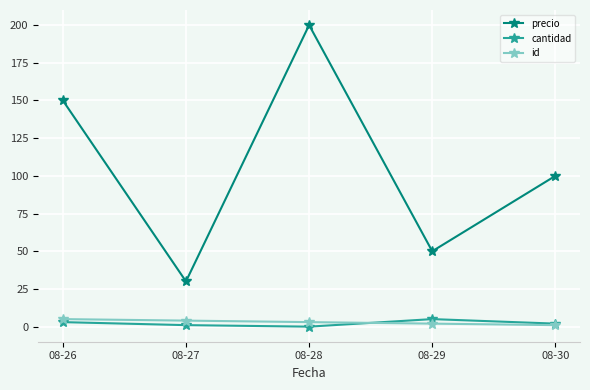

What is the sum of all precio values?

530